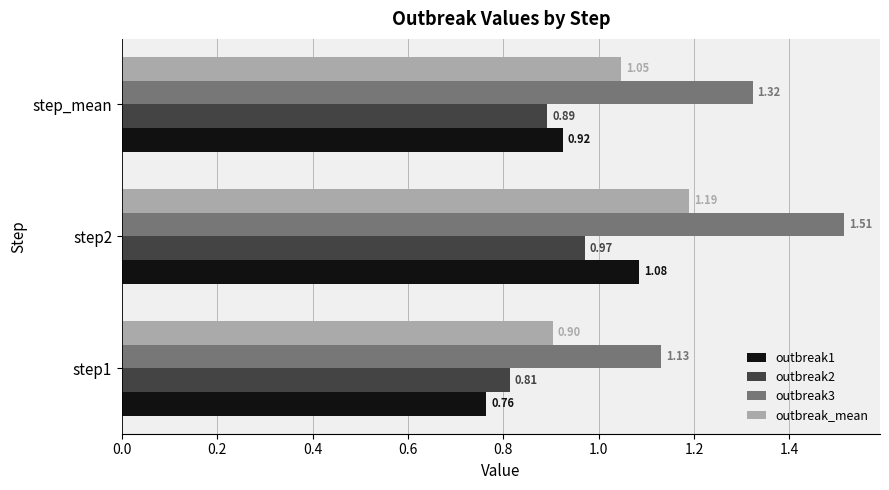

Which series has the largest total across all categories?

outbreak3